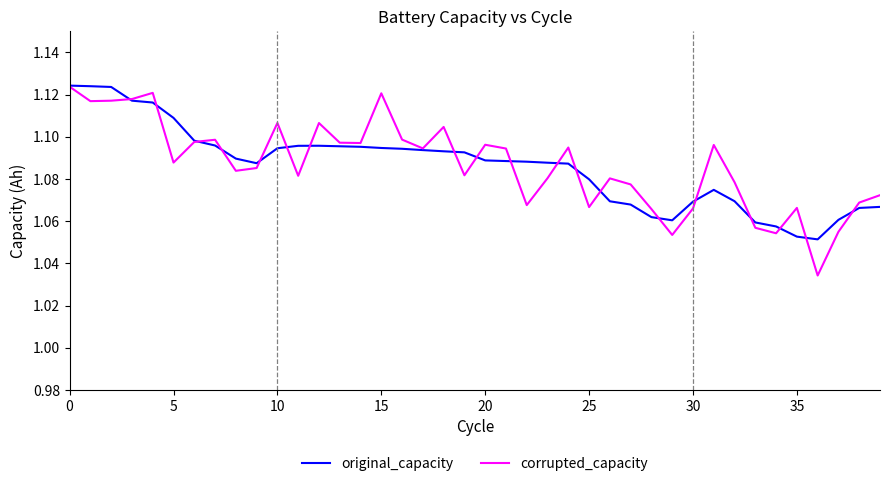

True or false: original_capacity has more than 1 points higher than both neighbors.

True